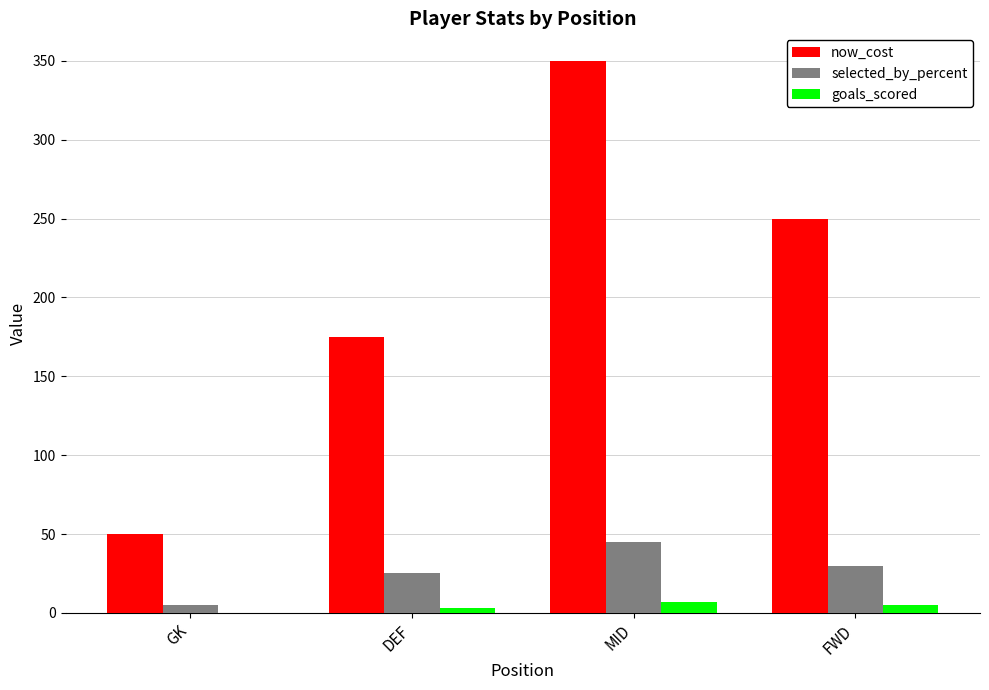

Which category has the highest value in the now_cost series?

MID